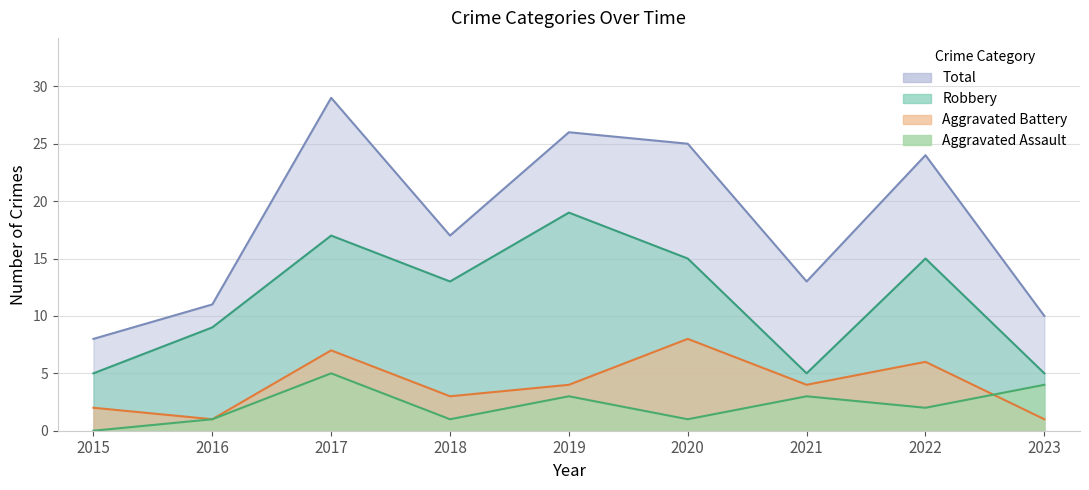

Reading left to right, what are all the values shown in this chart?

Aggravated Assault: 2015=0	2016=1	2017=5	2018=1	2019=3	2020=1	2021=3	2022=2	2023=4
Aggravated Battery: 2015=2	2016=1	2017=7	2018=3	2019=4	2020=8	2021=4	2022=6	2023=1
Robbery: 2015=5	2016=9	2017=17	2018=13	2019=19	2020=15	2021=5	2022=15	2023=5
Total: 2015=8	2016=11	2017=29	2018=17	2019=26	2020=25	2021=13	2022=24	2023=10